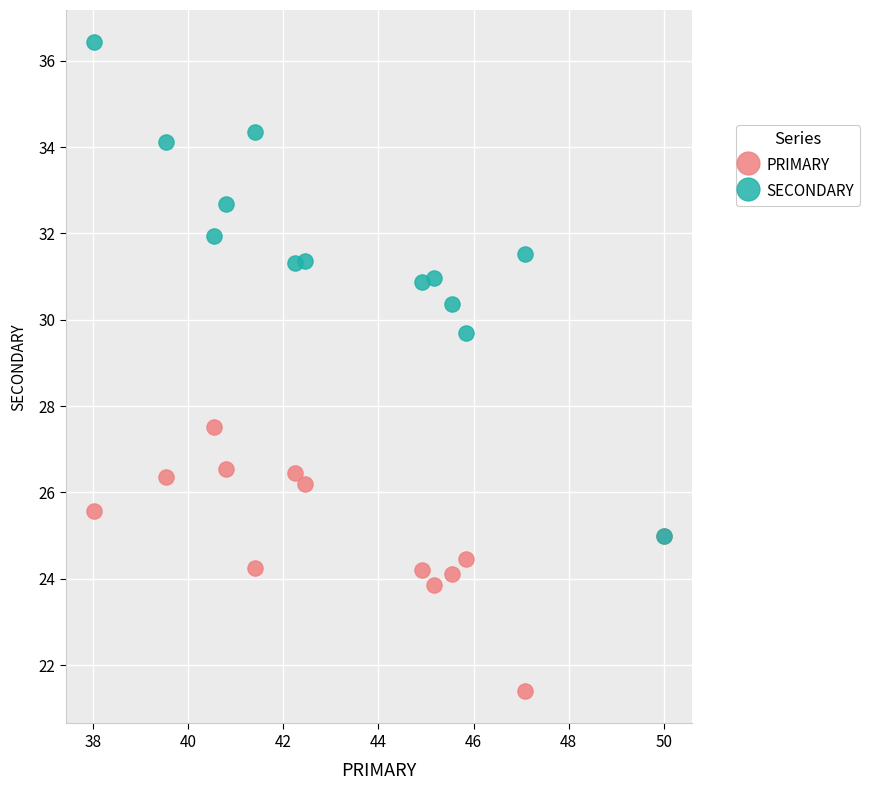

Which series has the largest Y range (max minus min)?

SECONDARY